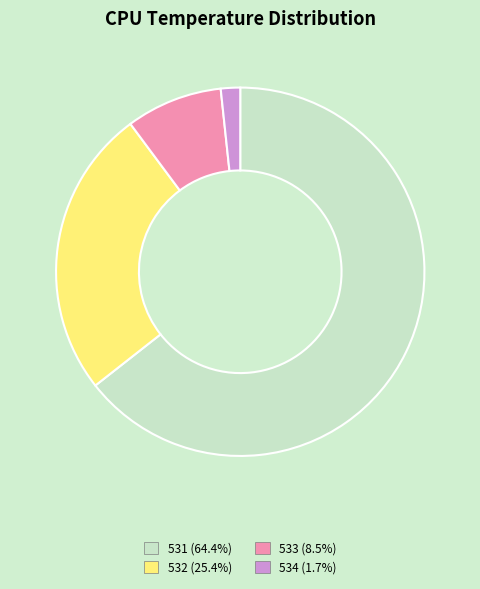

How many slices are in this pie chart?

4